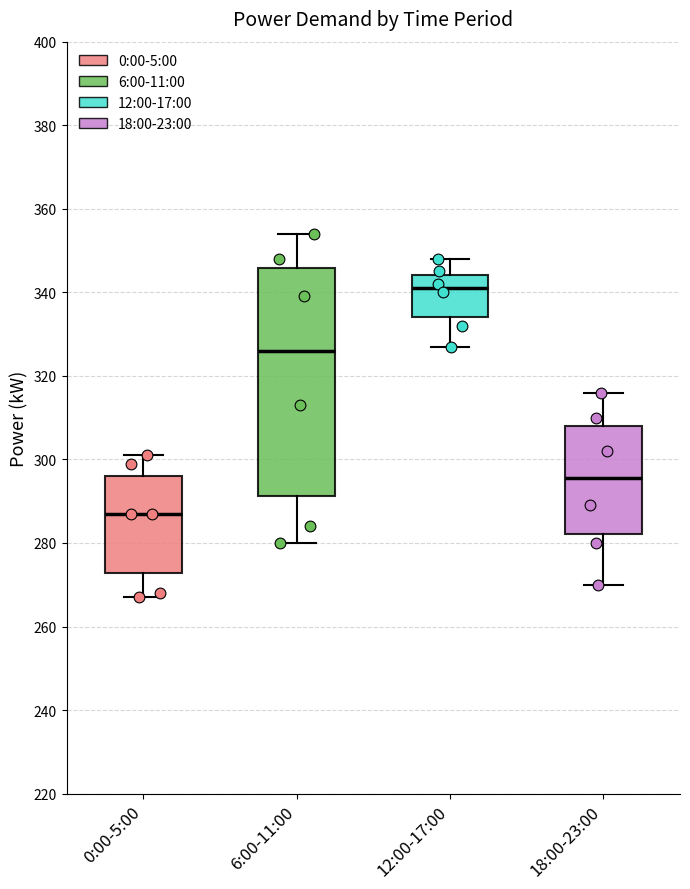

Reading left to right, read every box against the y-axis: the position of its median line, the range the box covers, and the ends of its whiskers. The values are not printed on the chart, so give them approximately, as read against the axis.

0:00-5:00: median 288, box 272 to 296, whiskers 268 to 302
6:00-11:00: median 326, box 292 to 346, whiskers 280 to 354
12:00-17:00: median 342, box 334 to 344, whiskers 328 to 348
18:00-23:00: median 296, box 282 to 308, whiskers 270 to 316